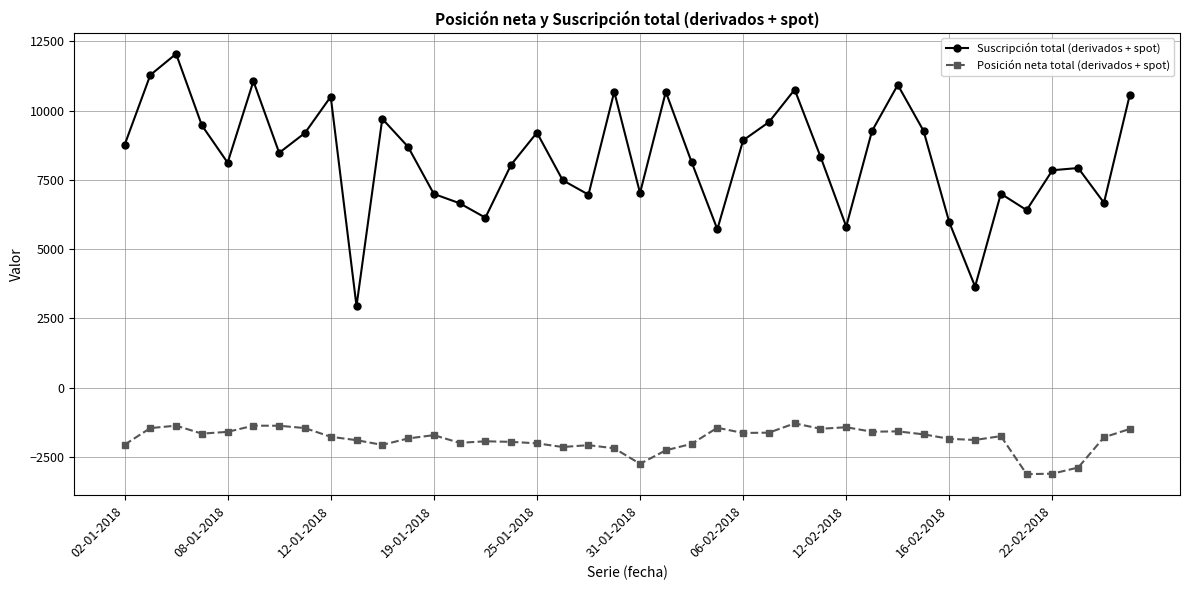

List the series in order of their peak value, lowest first.

Posición neta total (derivados + spot), Suscripción total (derivados + spot)